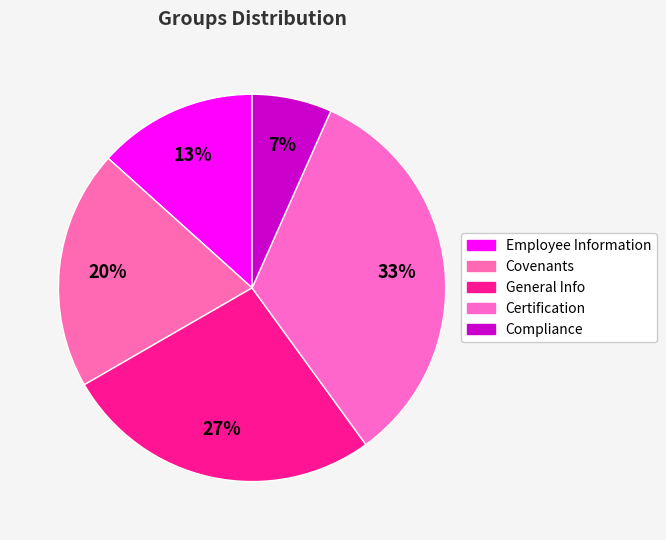

What is the smallest slice in the pie chart?

Compliance